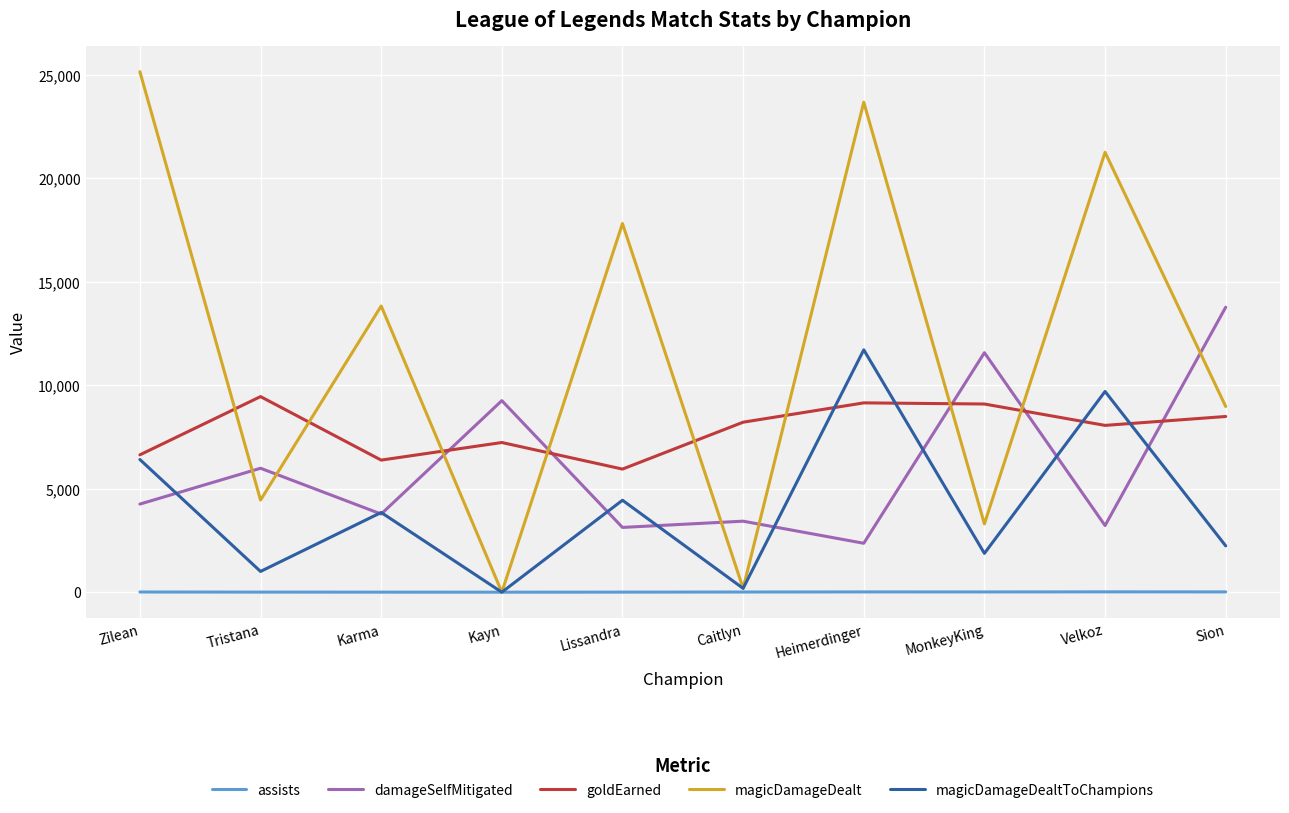

True or false: goldEarned and assists intersect in this chart.

False